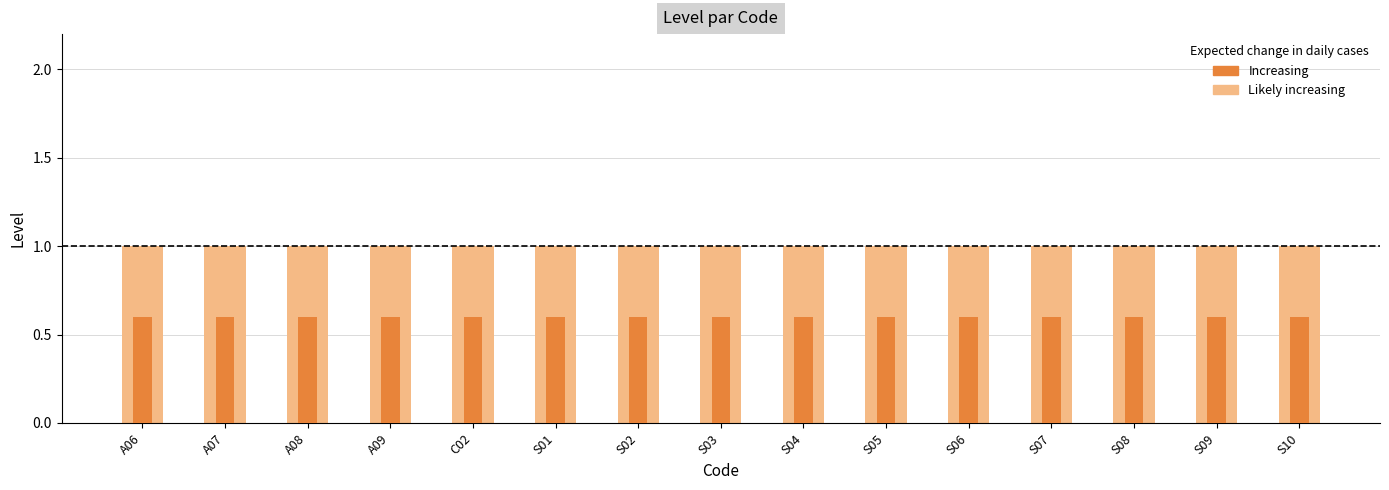

List the series in order of their overall mean, lowest first.

Increasing, Likely increasing